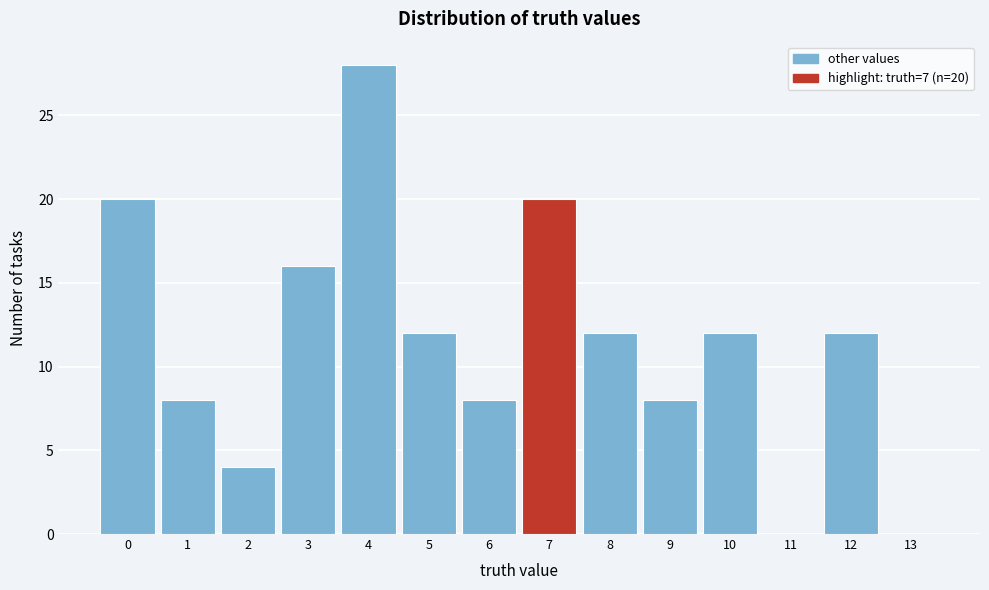

Over which range of the x-axis is the bar tallest?

3.5 to 4.5